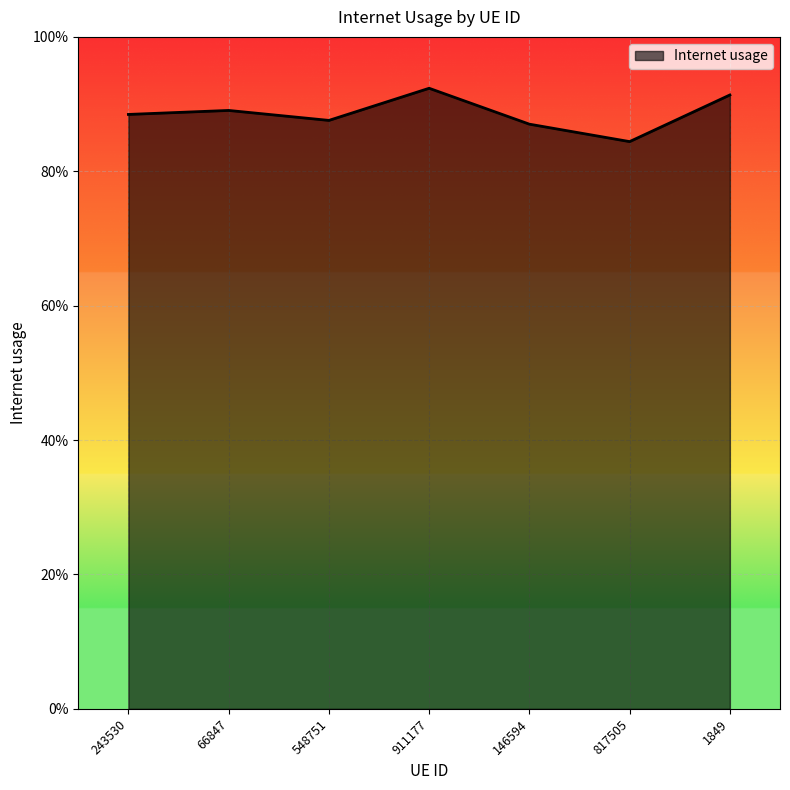

Read the value at 548751.

0.9